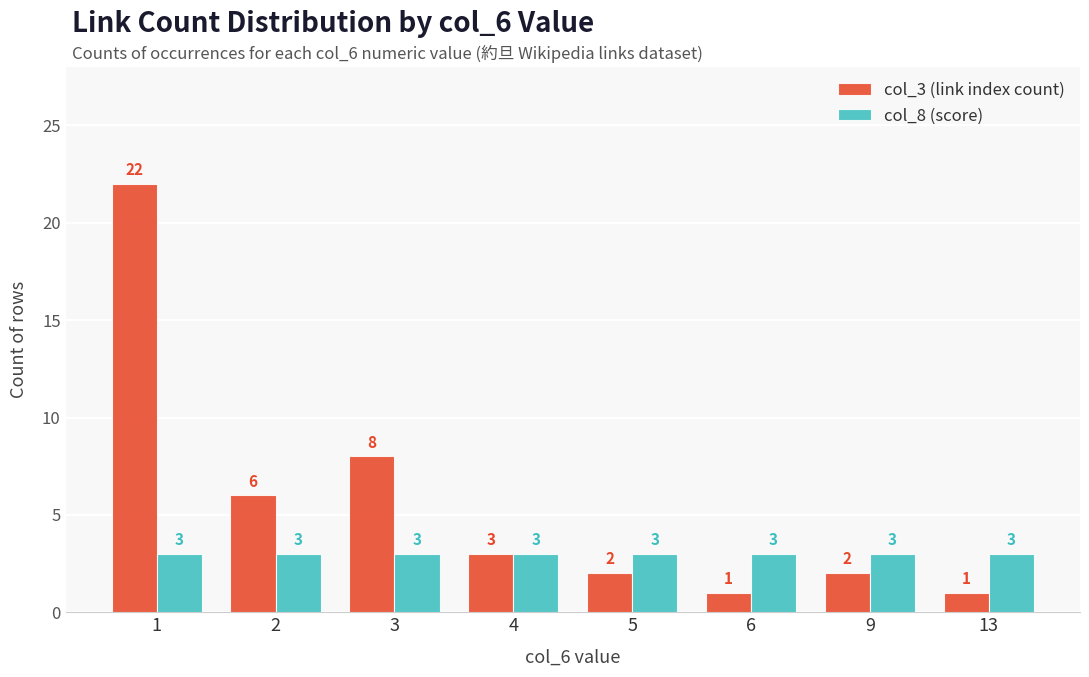

What are all the series names shown in the legend?

col_3 (link index count), col_8 (score)